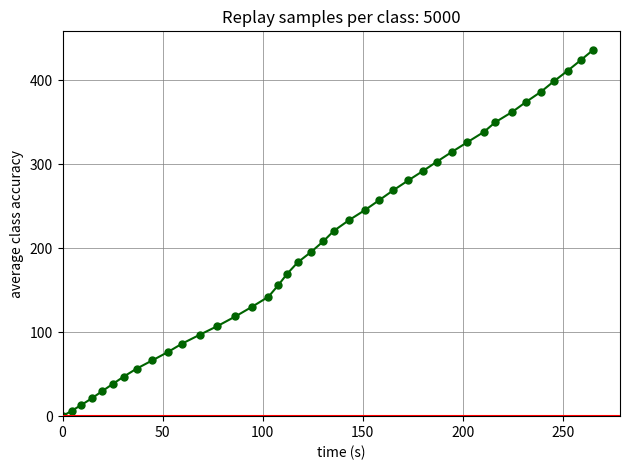

What is the average value?

204.2